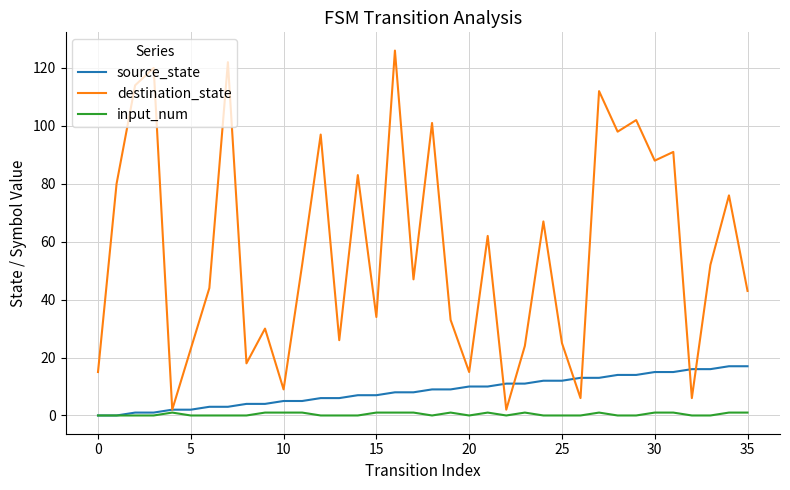

List the series in order of their peak value, lowest first.

input_num, source_state, destination_state